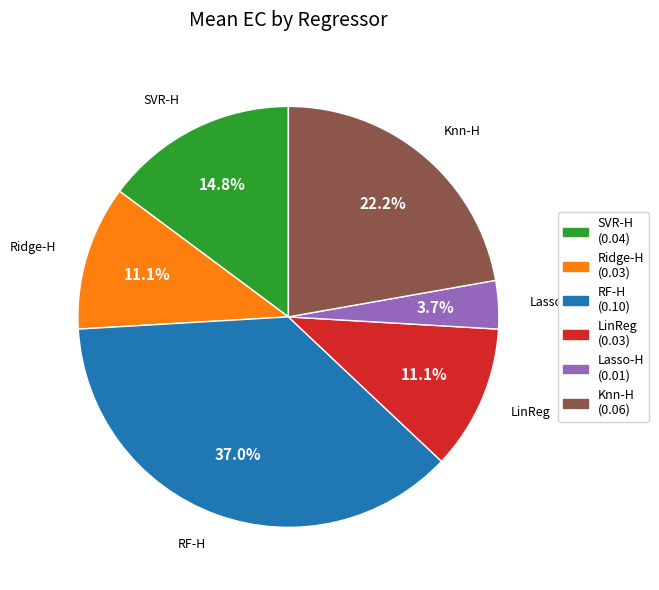

What is the smallest slice in the pie chart?

Lasso-H